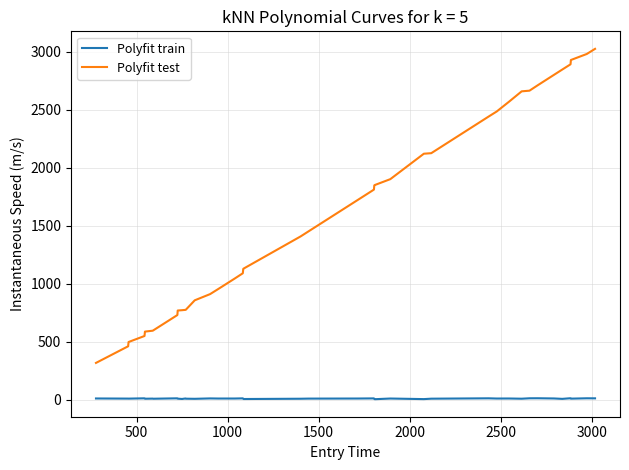

Which series has the largest total across all categories?

Polyfit test